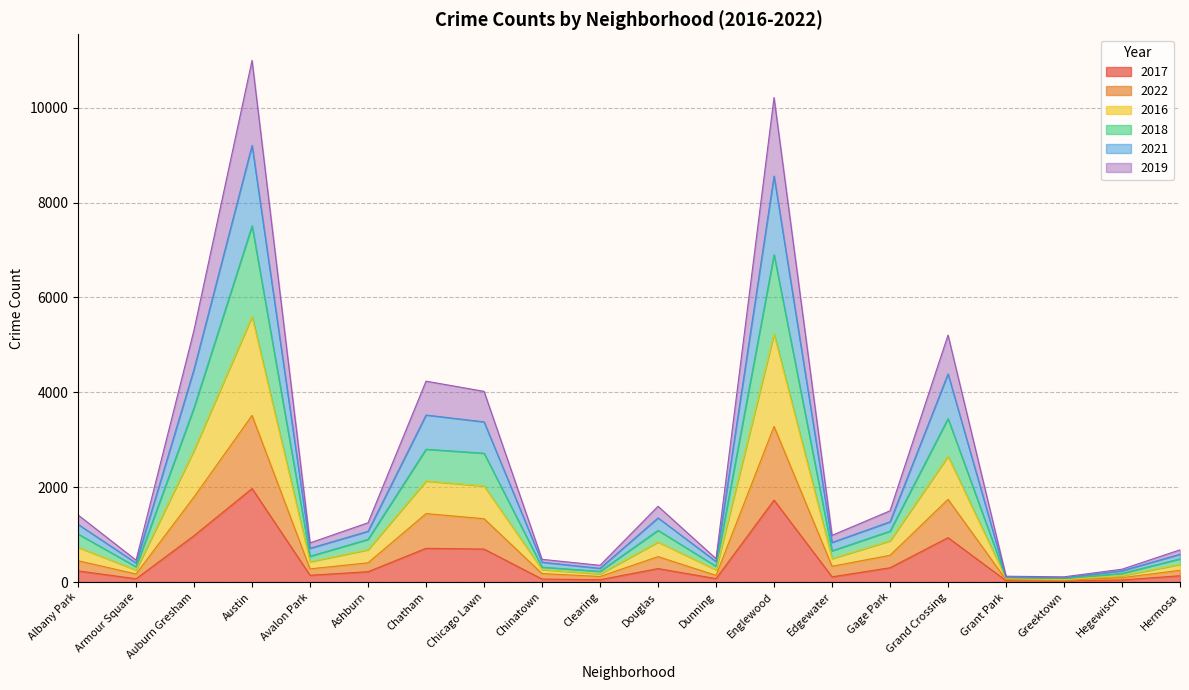

True or false: 2021 has a value of 425 at Albany Park.

False